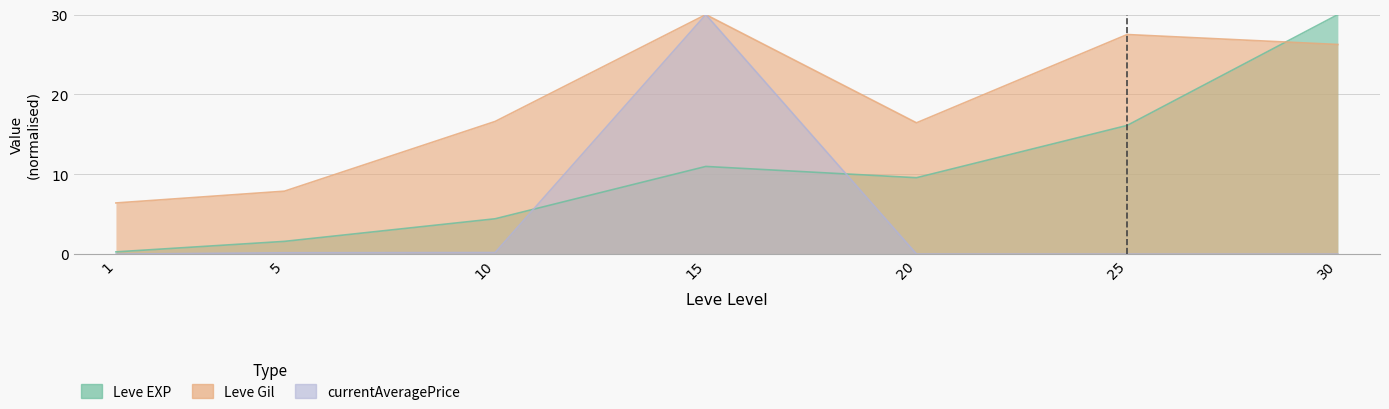

List the series in order of their peak value, lowest first.

Leve EXP, Leve Gil, currentAveragePrice